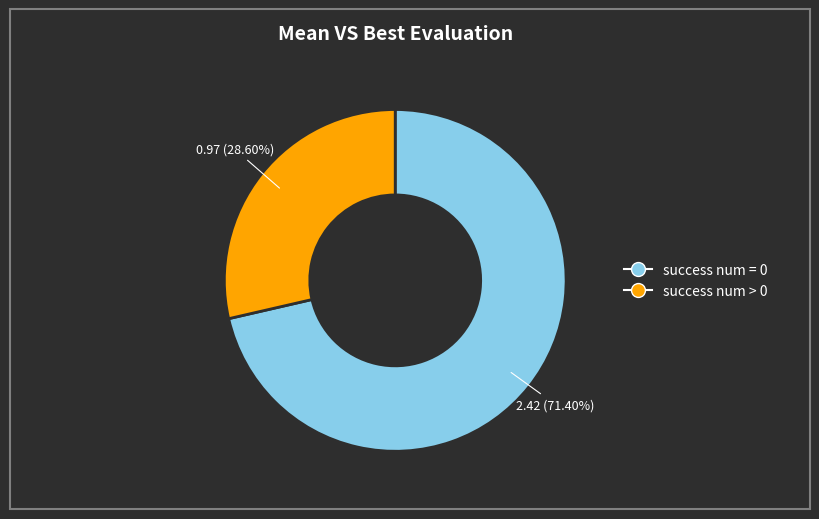

To the nearest percent, what is the difference between the largest and smallest slice percentages?

43%